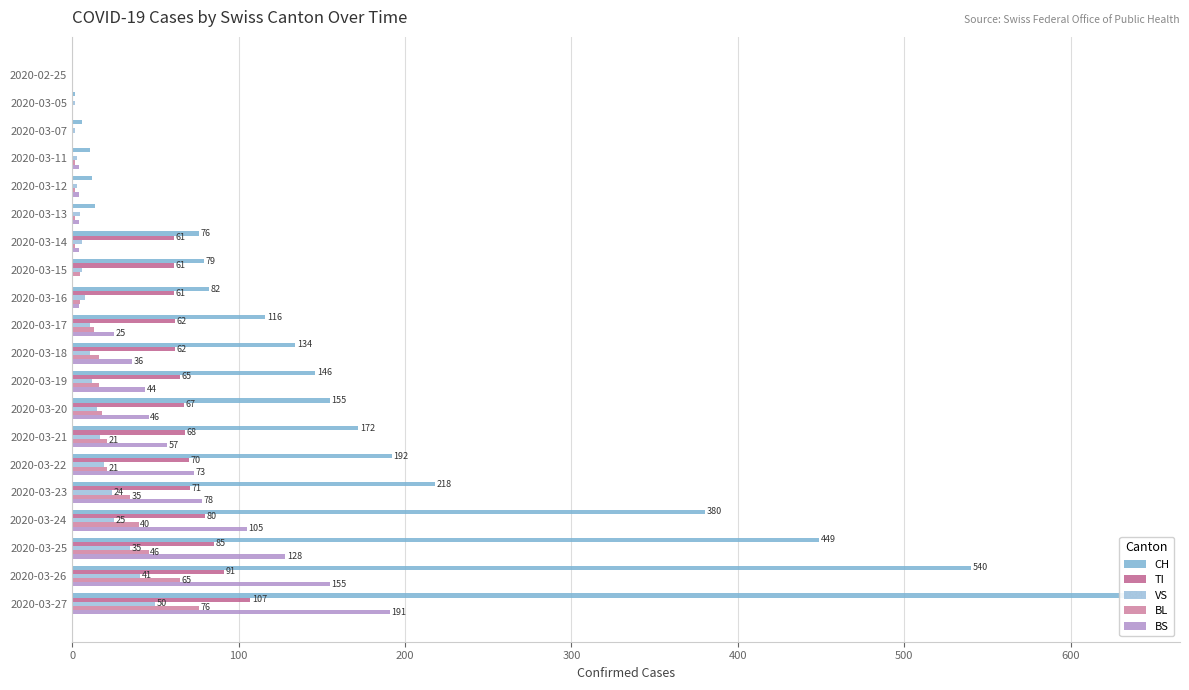

What is the spread (max minus min) of values at 2020-03-18?

123